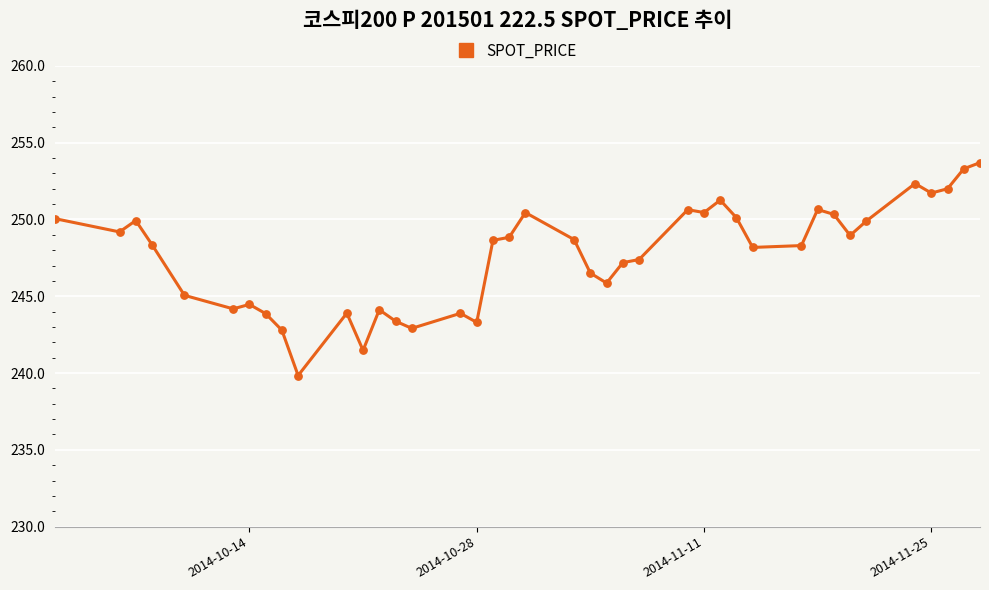

What is the smallest value displayed?

239.8